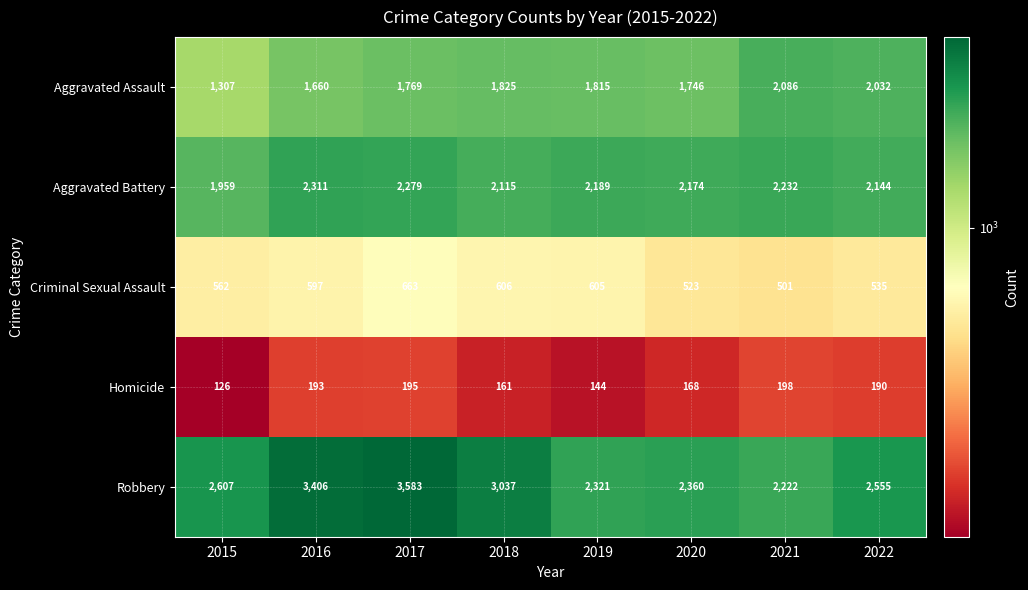

Which series has the largest range (max minus min)?

Robbery